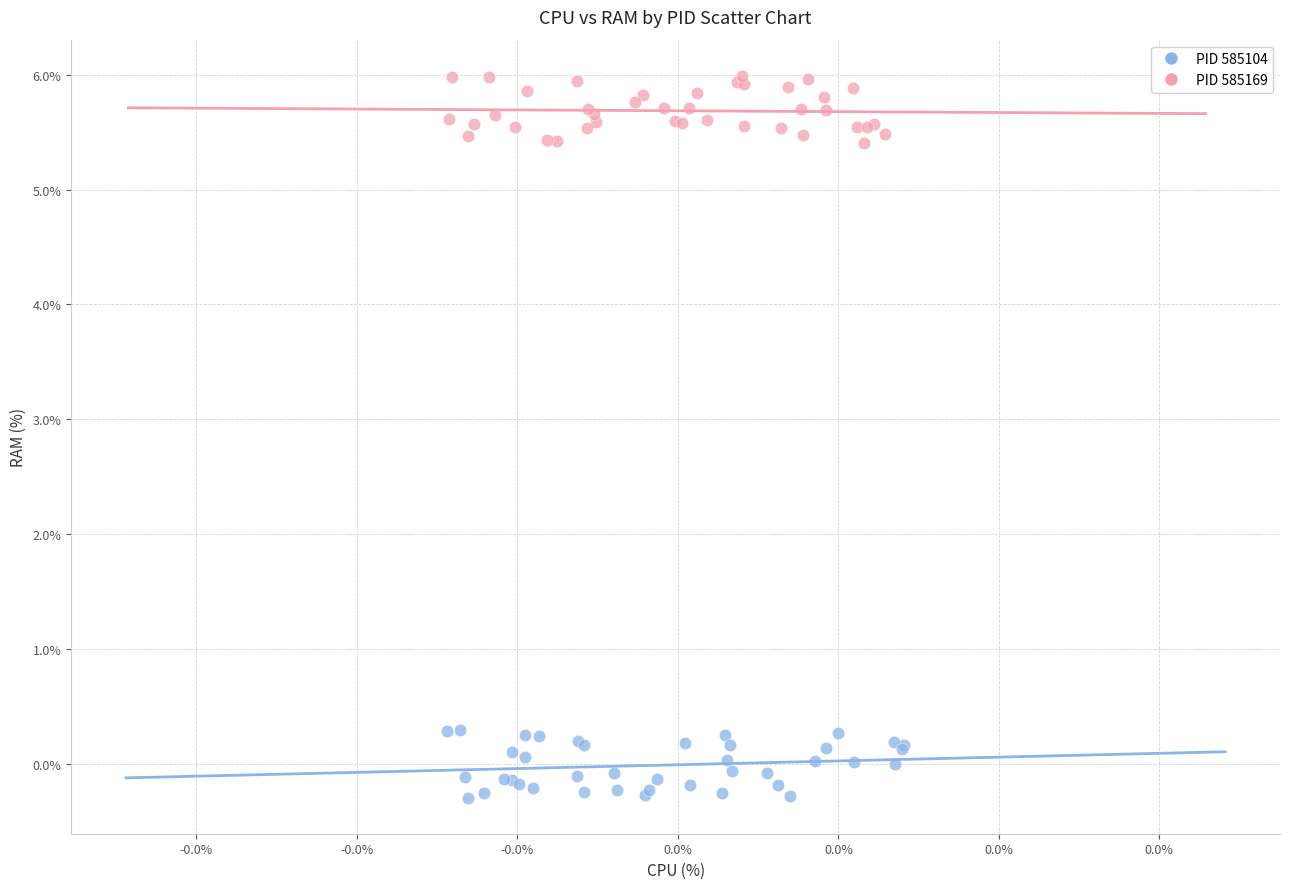

Which series contains the lowest Y value?

PID 585104